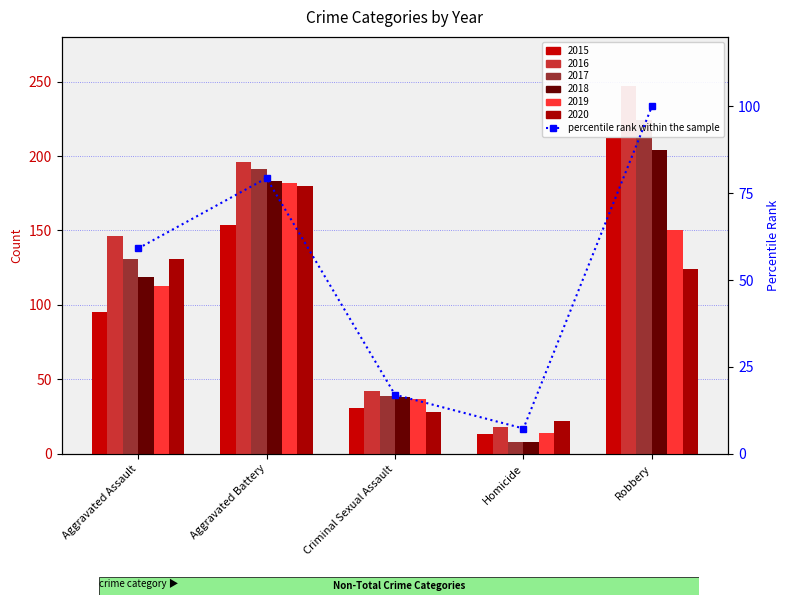

True or false: the data shows 79.4 at Aggravated Battery.

True